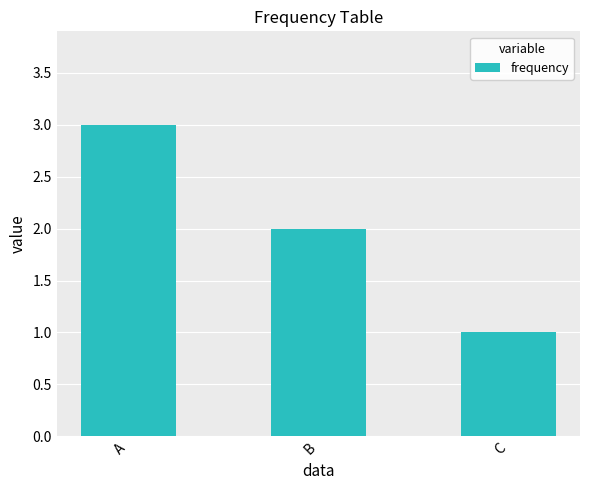

What is the value of the 3rd bar from the left?

1